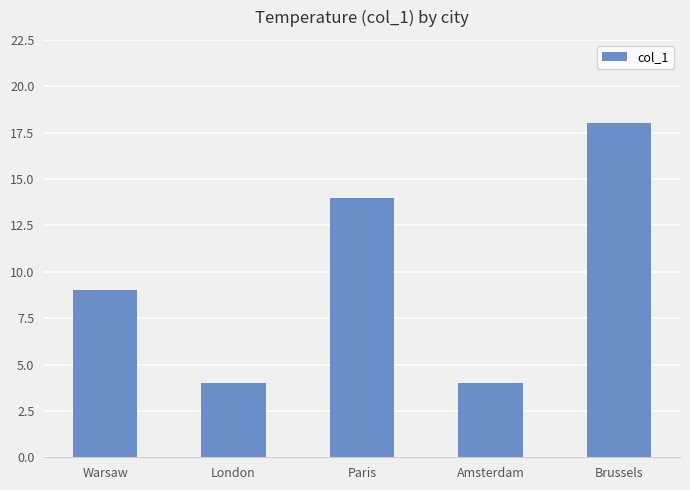

What is the value of the 2nd bar from the left?

4